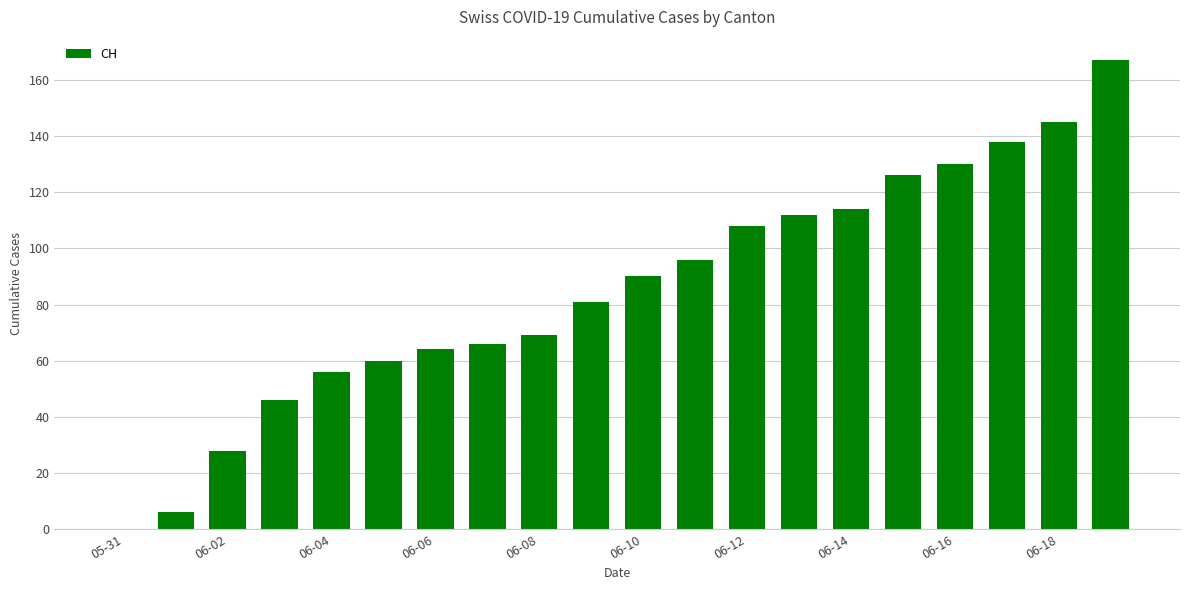

What is the maximum value shown in the chart?

167